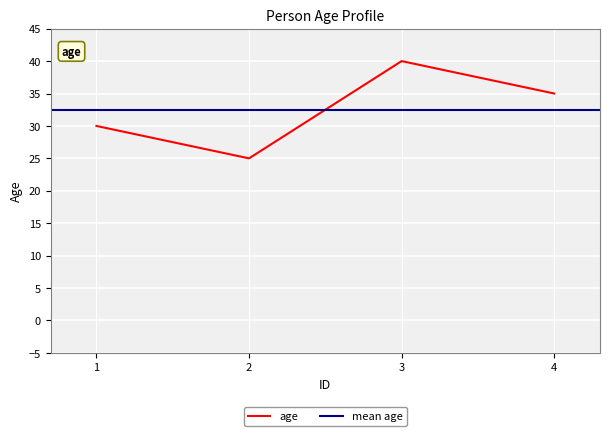

Which category has the highest value across all series?

3